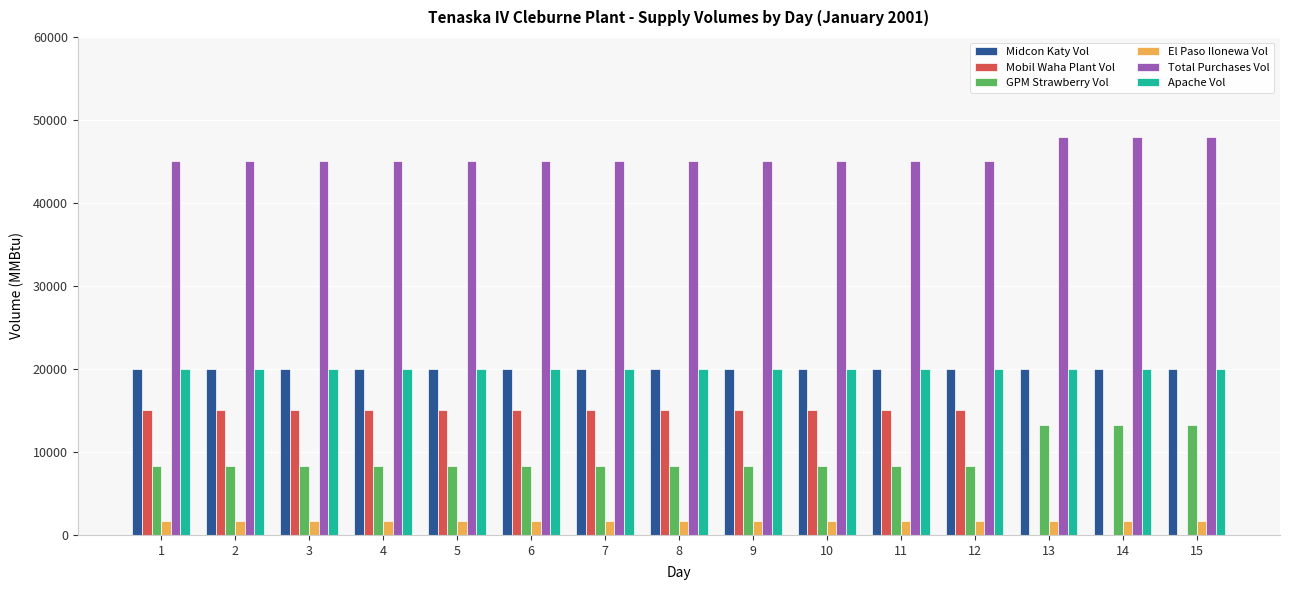

Which series has the largest range (max minus min)?

Mobil Waha Plant Vol